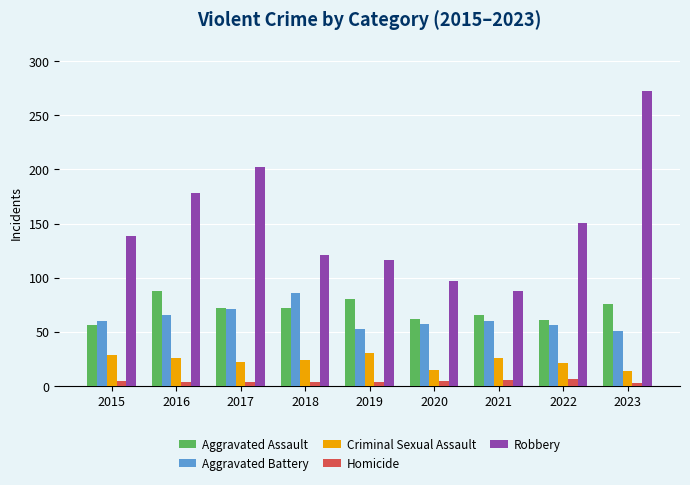

Which series has the largest range (max minus min)?

Robbery